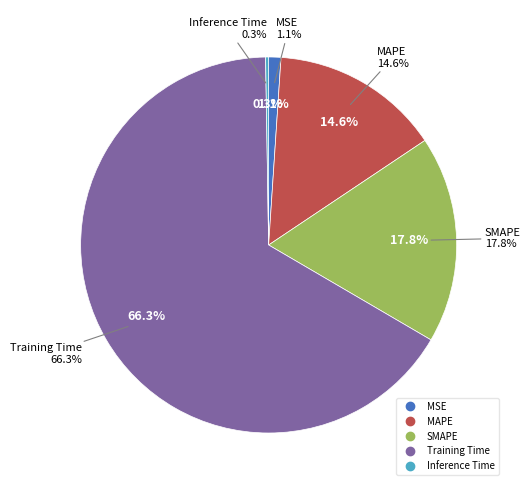

What is the smallest slice in the pie chart?

Inference Time